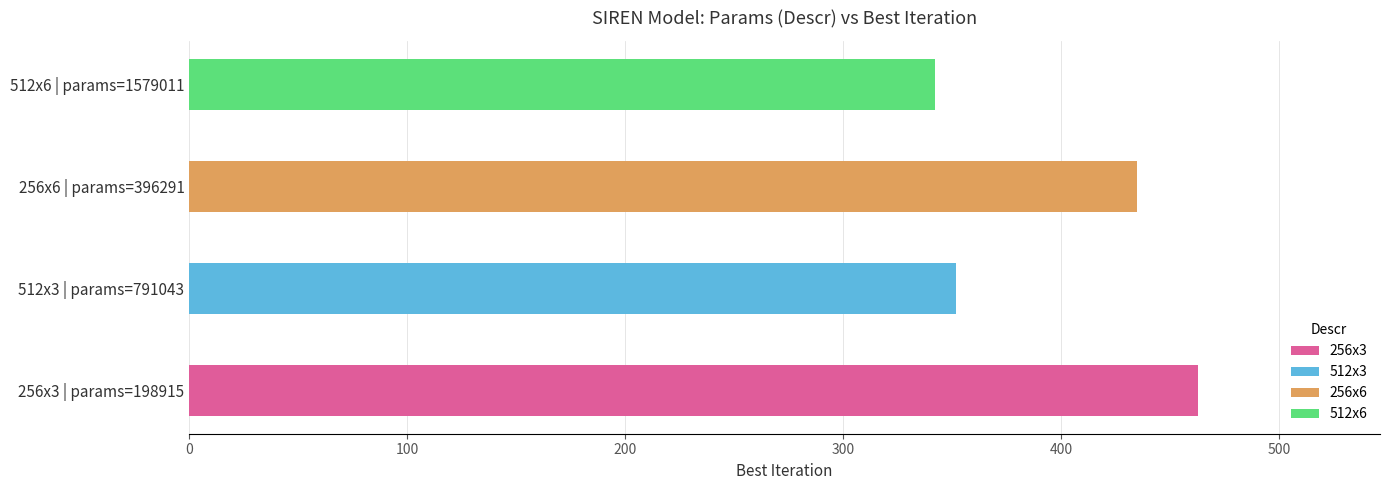

True or false: best_iter has a value of 625.2 at 791043.

False